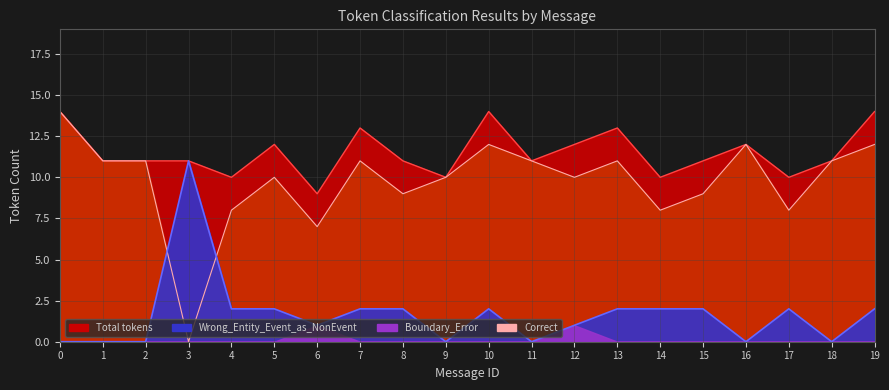

True or false: Total_tokens and Wrong_Entity_Event_as_NonEvent cross at least once.

False